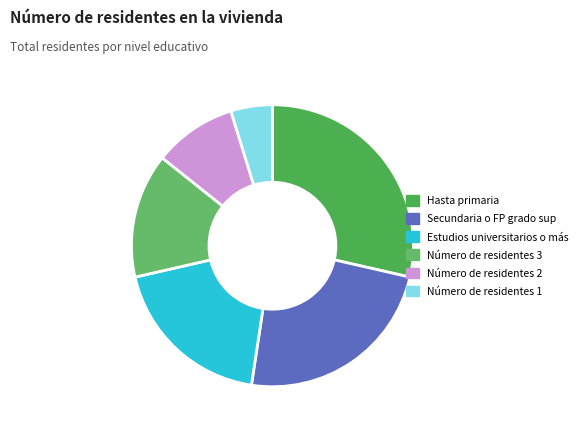

What percentage is the Número de residentes 1 slice, to the nearest percent?

5%